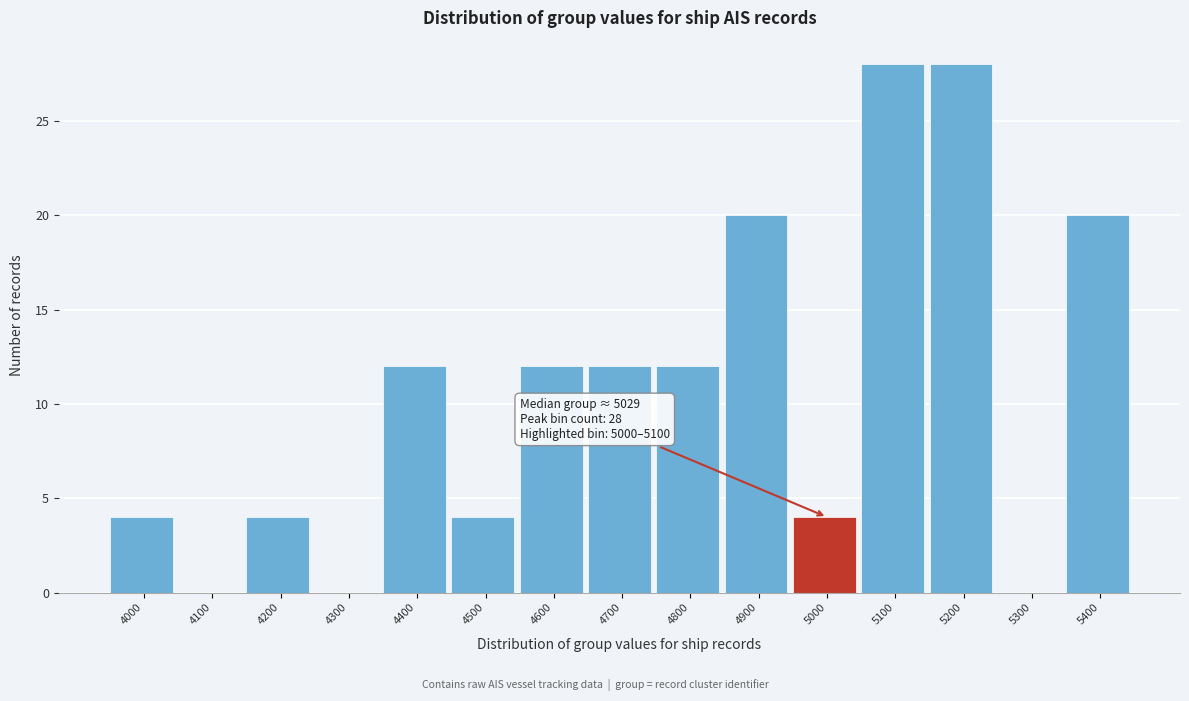

Reading left to right, extract all data points from this chart.

4000=4	4100=0	4200=4	4300=0	4400=12	4500=4	4600=12	4700=12	4800=12	4900=20	5000=4	5100=28	5200=28	5300=0	5400=20